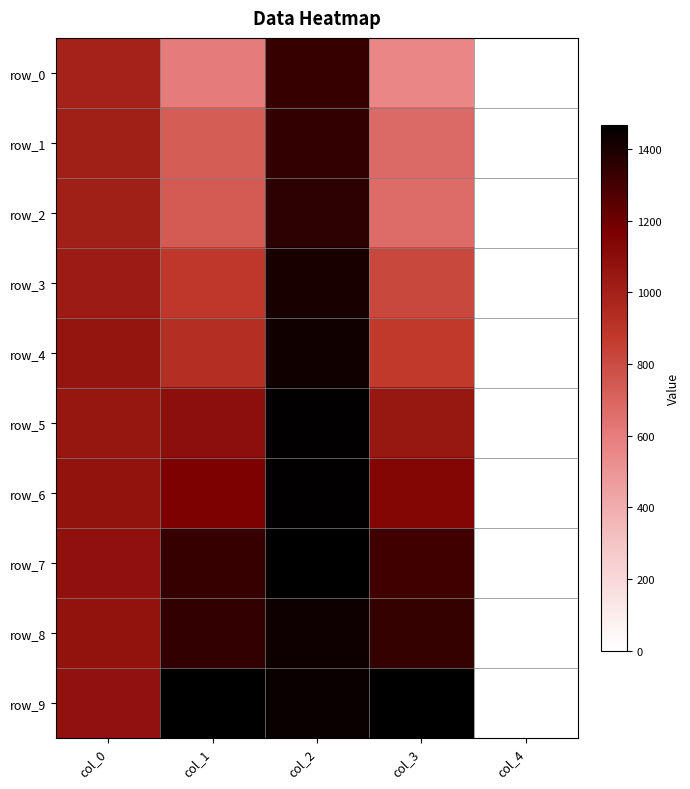

How many data points in row_2 are above 737?

3